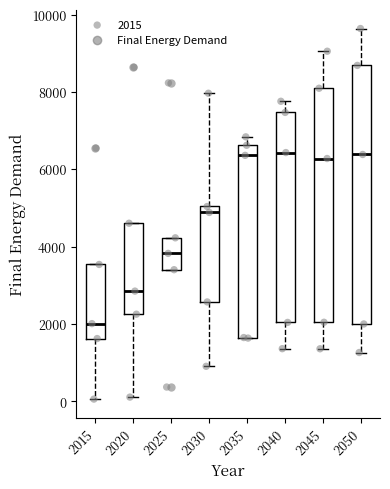

Reading left to right, transcribe this box plot: for each box, give where its median line is, the range the box spans, and where its two whiskers end, as read against the y-axis. The values are not printed on the chart, so give them approximately, as read against the axis.

2015: median 2000, box 1600 to 3600, whiskers 0 to 3600
2020: median 2800, box 2200 to 4600, whiskers 200 to 4600
2025: median 3800, box 3400 to 4200, whiskers 3400 to 4200
2030: median 4800, box 2600 to 5000, whiskers 1000 to 8000
2035: median 6400, box 1600 to 6600, whiskers 1600 to 6800
2040: median 6400, box 2000 to 7400, whiskers 1400 to 7800
2045: median 6200, box 2000 to 8000, whiskers 1400 to 9000
2050: median 6400, box 2000 to 8600, whiskers 1200 to 9600